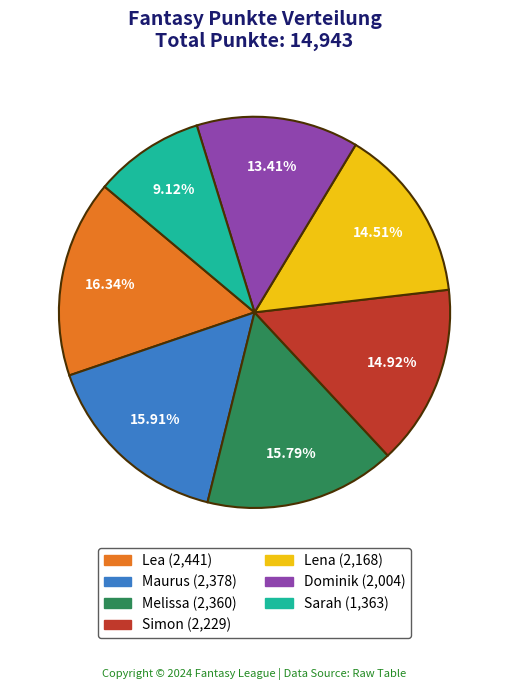

What portion of the pie excludes Simon?

85.1%